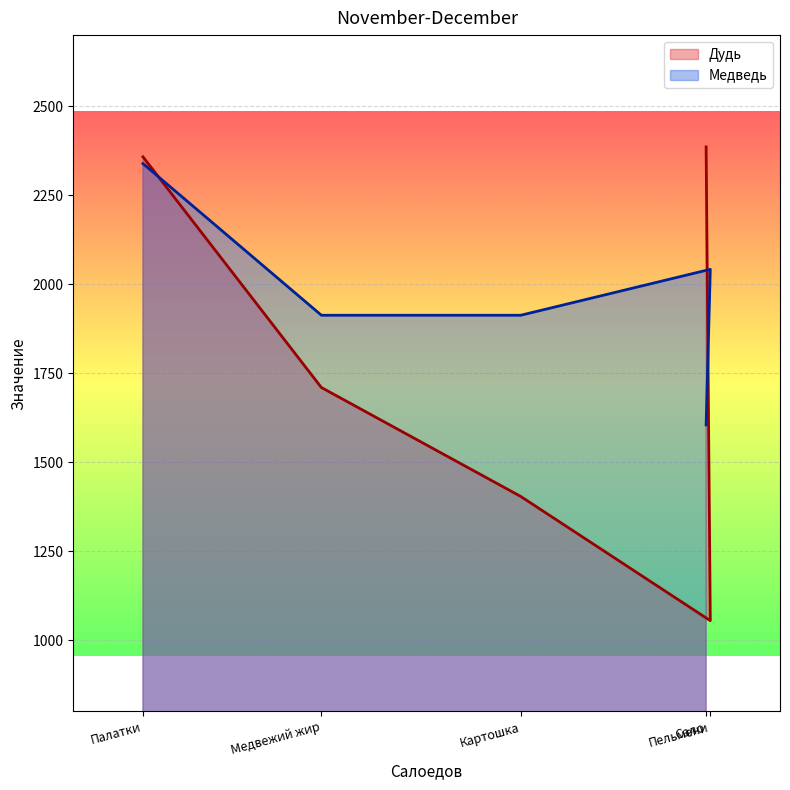

At Палатки, list the series in order from smallest to largest.

Медведь, Дудь